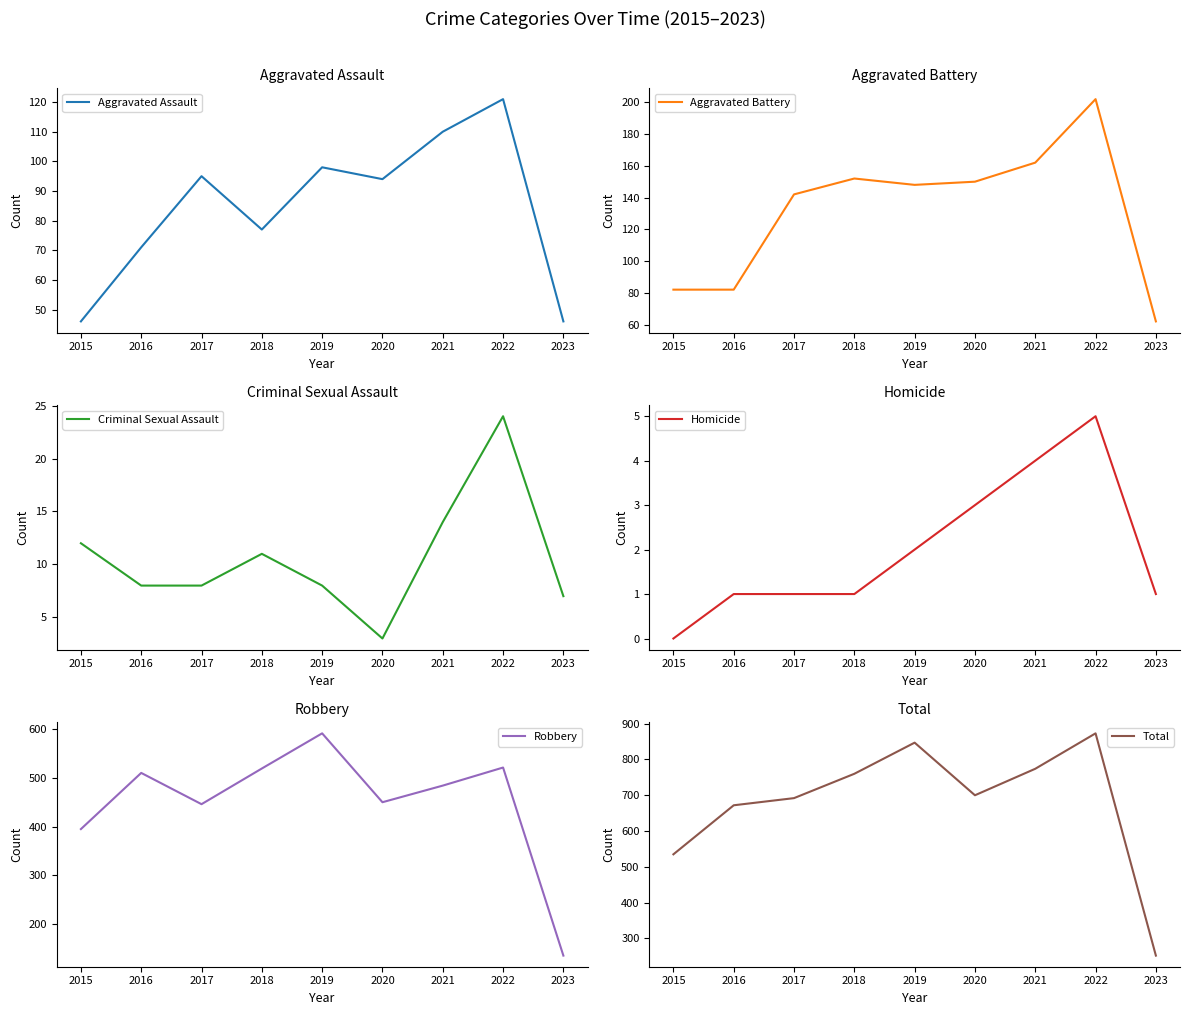

Is this an area chart (filled region under the line)?

No